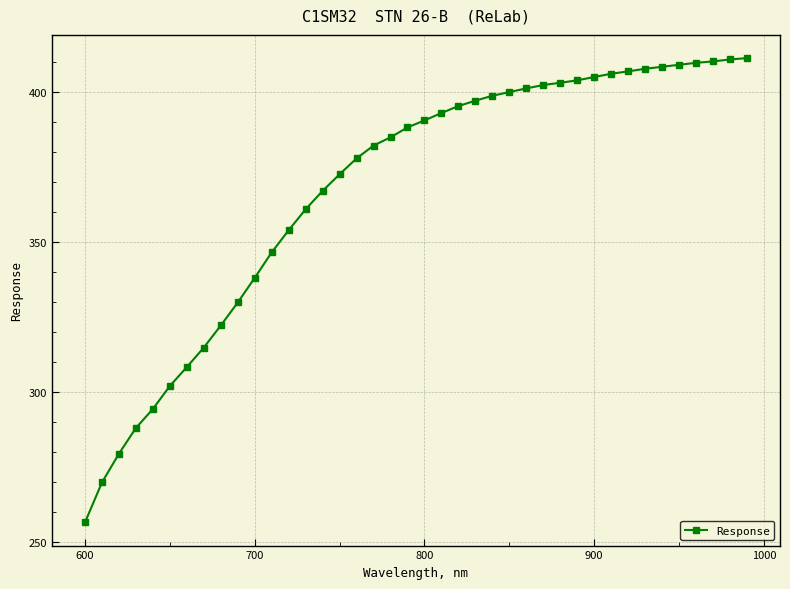

What is the value of the 13th point from the left?

354.0